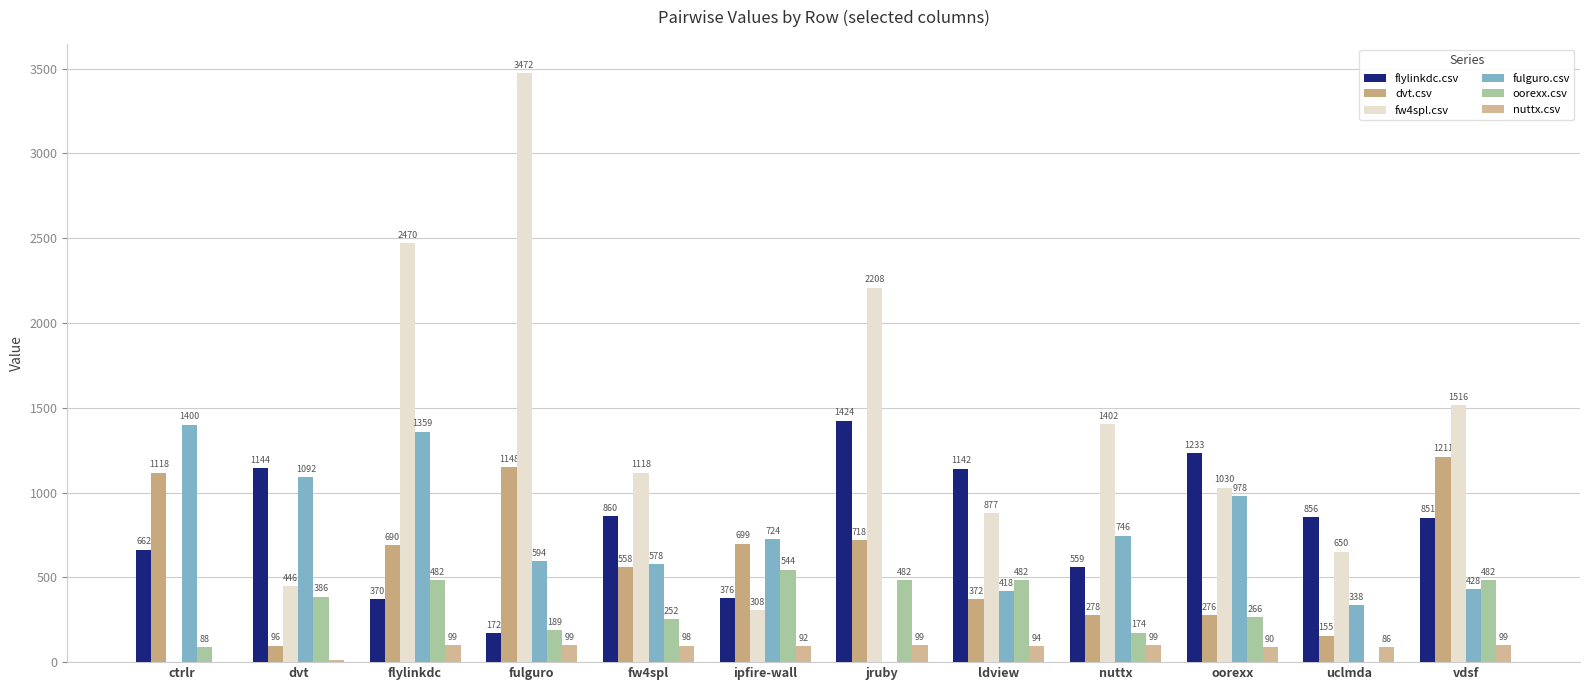

What is the difference between the highest and lowest values at dvt?

1130.0